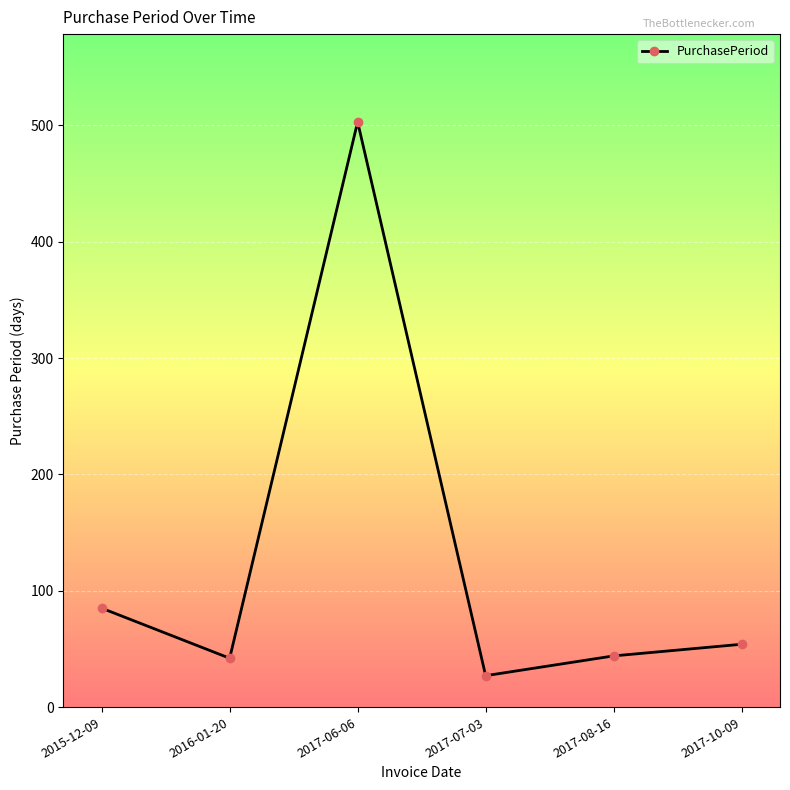

What is the change in value from 2015-12-09 to 2017-07-03?

-58